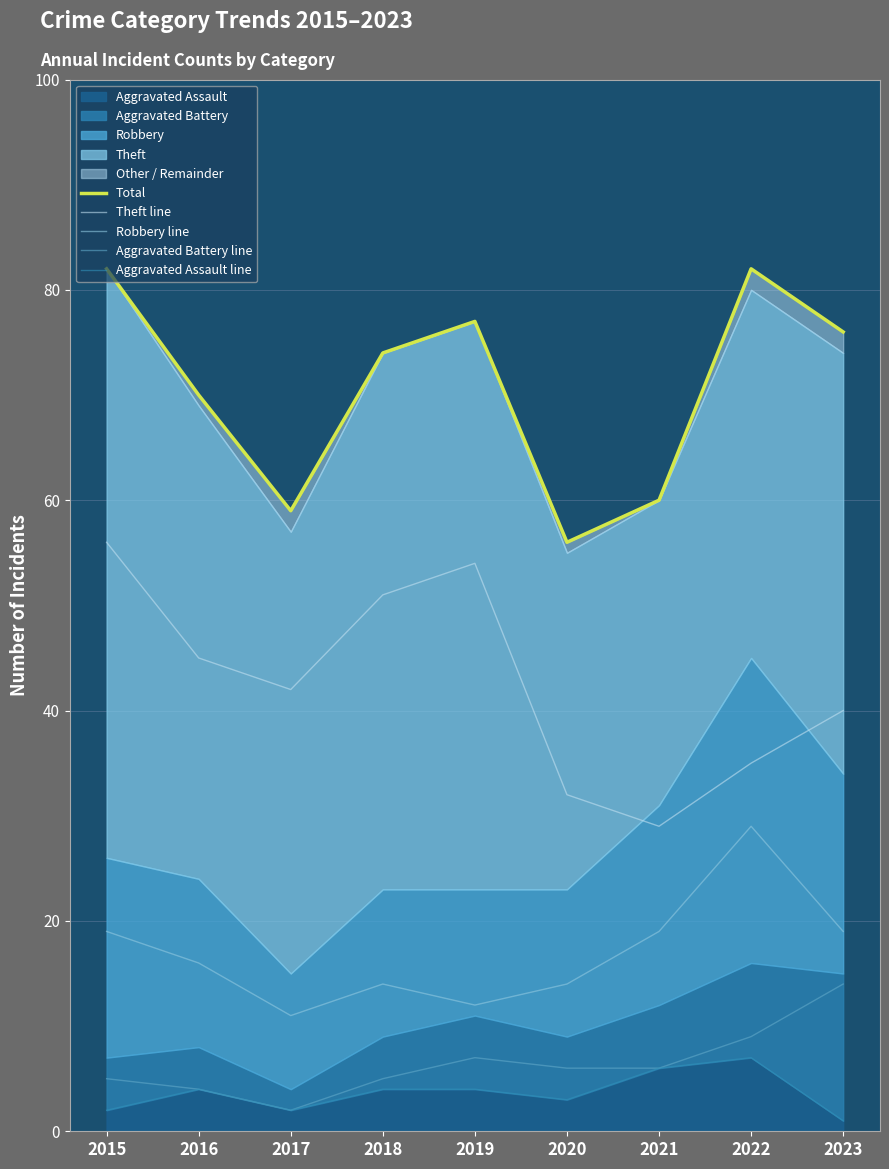

Reading left to right, list all the values displayed in this chart.

Total: 2015=82	2016=70	2017=59	2018=74	2019=77	2020=56	2021=60	2022=82	2023=76
Theft line: 2015=56	2016=45	2017=42	2018=51	2019=54	2020=32	2021=29	2022=35	2023=40
Robbery line: 2015=19	2016=16	2017=11	2018=14	2019=12	2020=14	2021=19	2022=29	2023=19
Aggravated Battery line: 2015=5	2016=4	2017=2	2018=5	2019=7	2020=6	2021=6	2022=9	2023=14
Aggravated Assault line: 2015=2	2016=4	2017=2	2018=4	2019=4	2020=3	2021=6	2022=7	2023=1